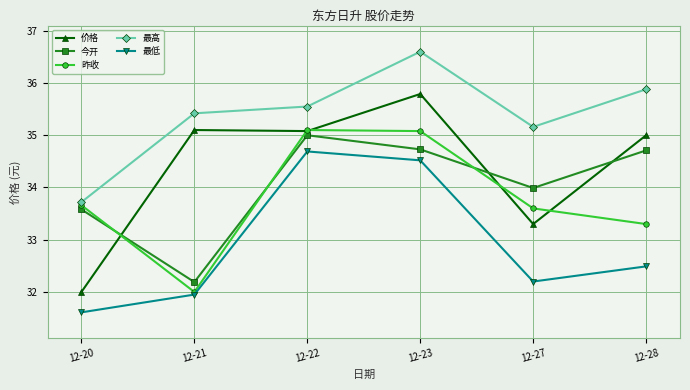

What is the average value of the 价格 series?

34.4